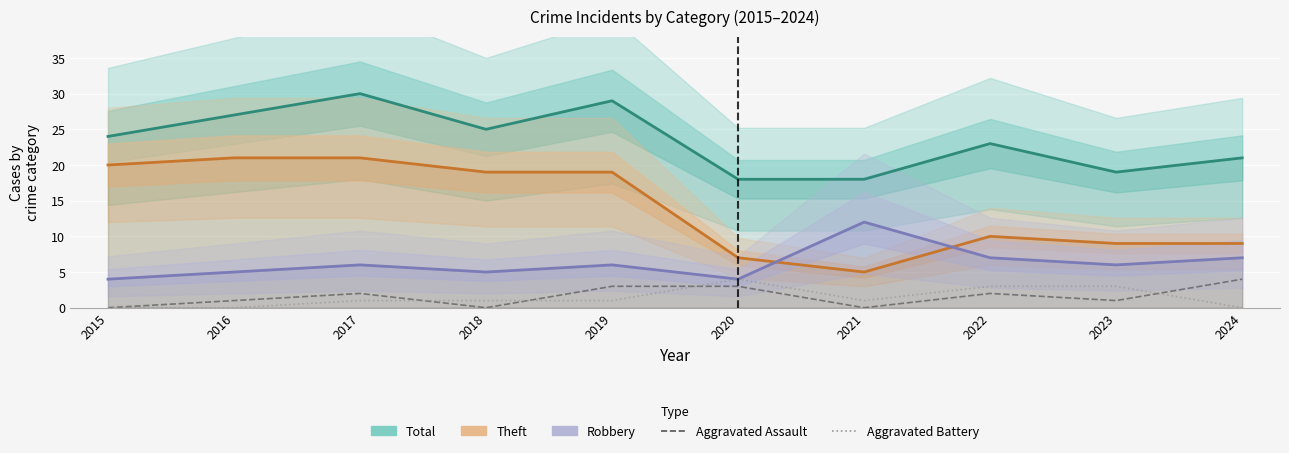

Which category has the highest value in the Robbery series?

2021